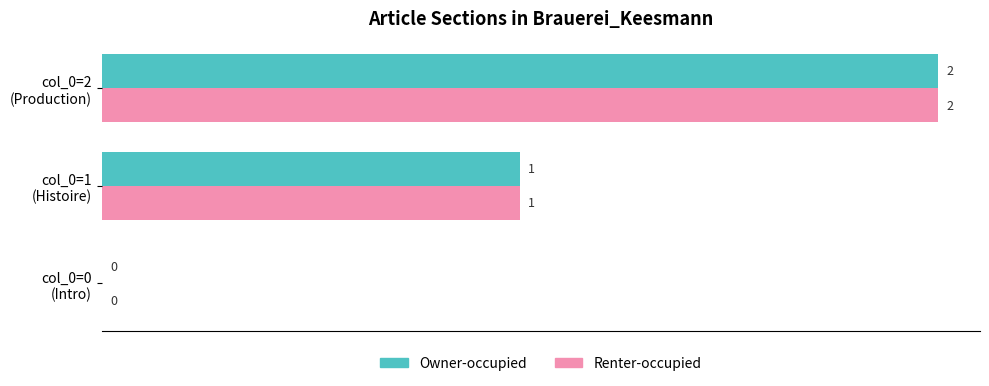

What is the sum of all Owner-occupied values?

3